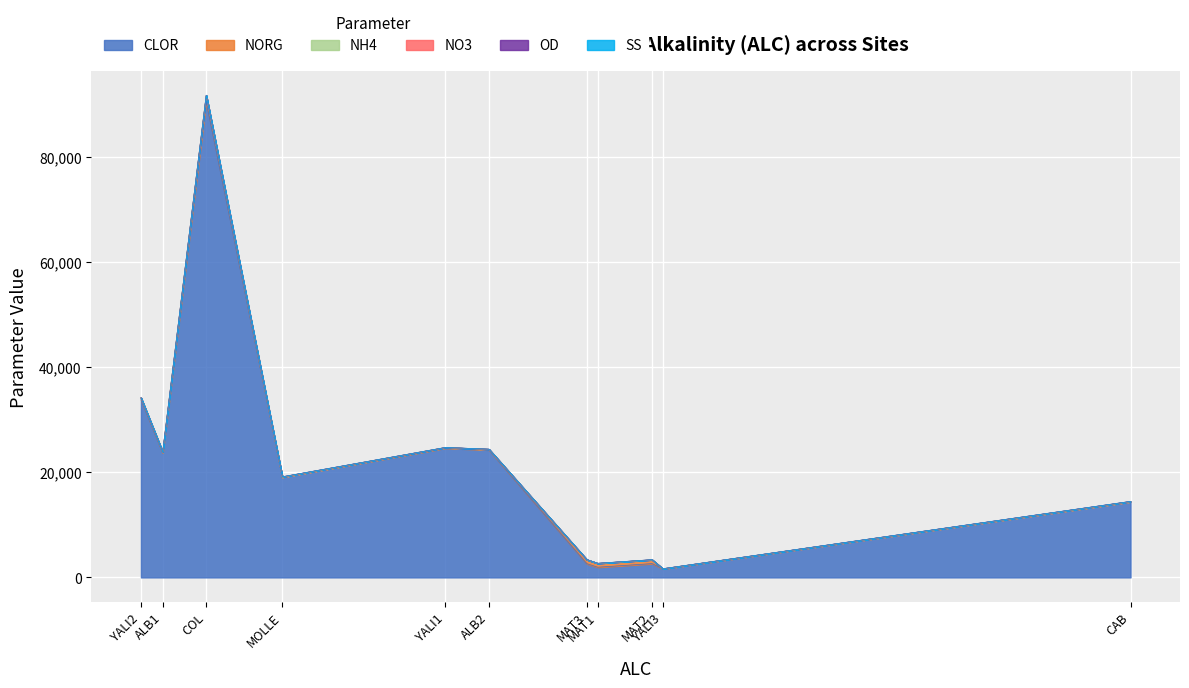

Which category has the highest value across all series?

COL